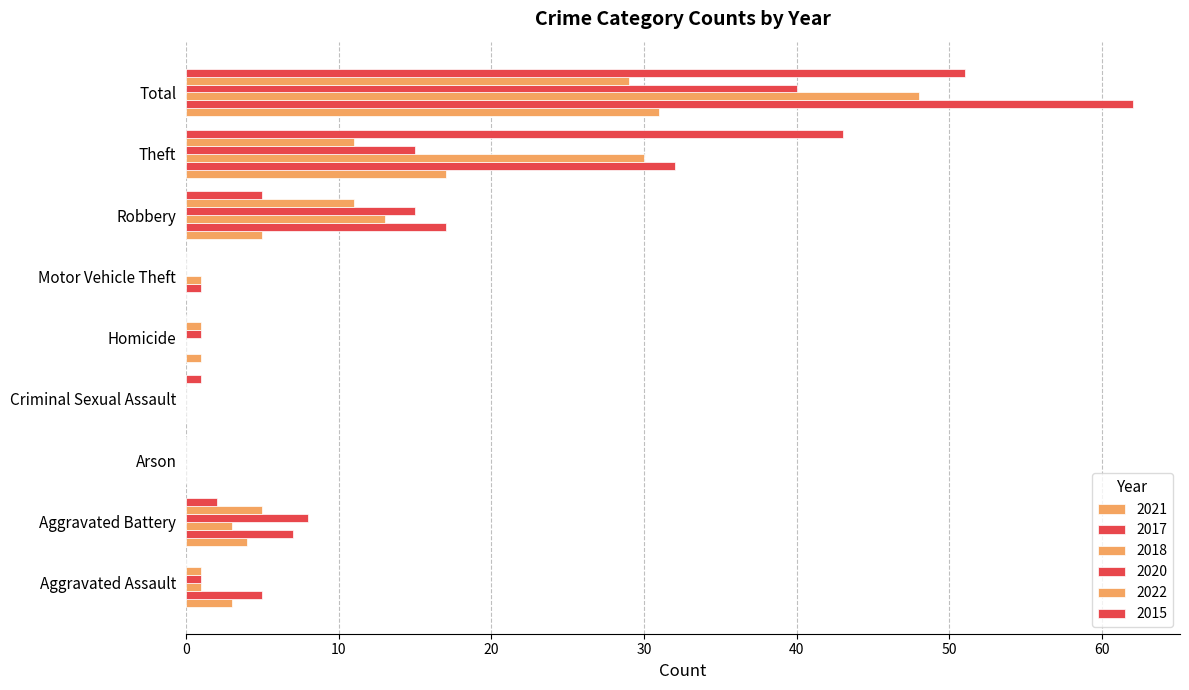

Reading left to right, list all the values displayed in this chart.

2021: Aggravated Assault=3	Aggravated Battery=4	Arson=0	Criminal Sexual Assault=0	Homicide=1	Motor Vehicle Theft=0	Robbery=5	Theft=17	Total=31
2017: Aggravated Assault=5	Aggravated Battery=7	Arson=0	Criminal Sexual Assault=0	Homicide=0	Motor Vehicle Theft=1	Robbery=17	Theft=32	Total=62
2018: Aggravated Assault=1	Aggravated Battery=3	Arson=0	Criminal Sexual Assault=0	Homicide=0	Motor Vehicle Theft=1	Robbery=13	Theft=30	Total=48
2020: Aggravated Assault=1	Aggravated Battery=8	Arson=0	Criminal Sexual Assault=0	Homicide=1	Motor Vehicle Theft=0	Robbery=15	Theft=15	Total=40
2022: Aggravated Assault=1	Aggravated Battery=5	Arson=0	Criminal Sexual Assault=0	Homicide=1	Motor Vehicle Theft=0	Robbery=11	Theft=11	Total=29
2015: Aggravated Assault=0	Aggravated Battery=2	Arson=0	Criminal Sexual Assault=1	Homicide=0	Motor Vehicle Theft=0	Robbery=5	Theft=43	Total=51